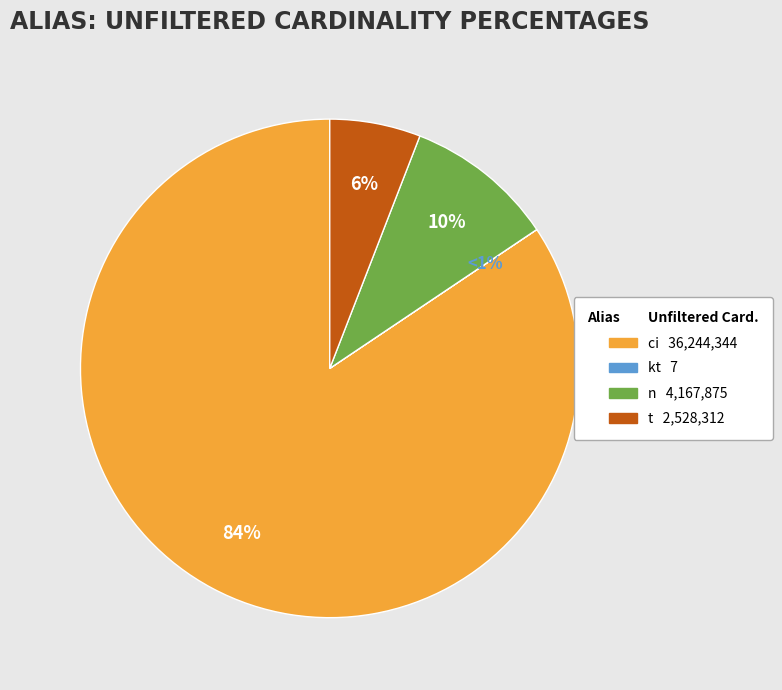

How many slices are in this pie chart?

4